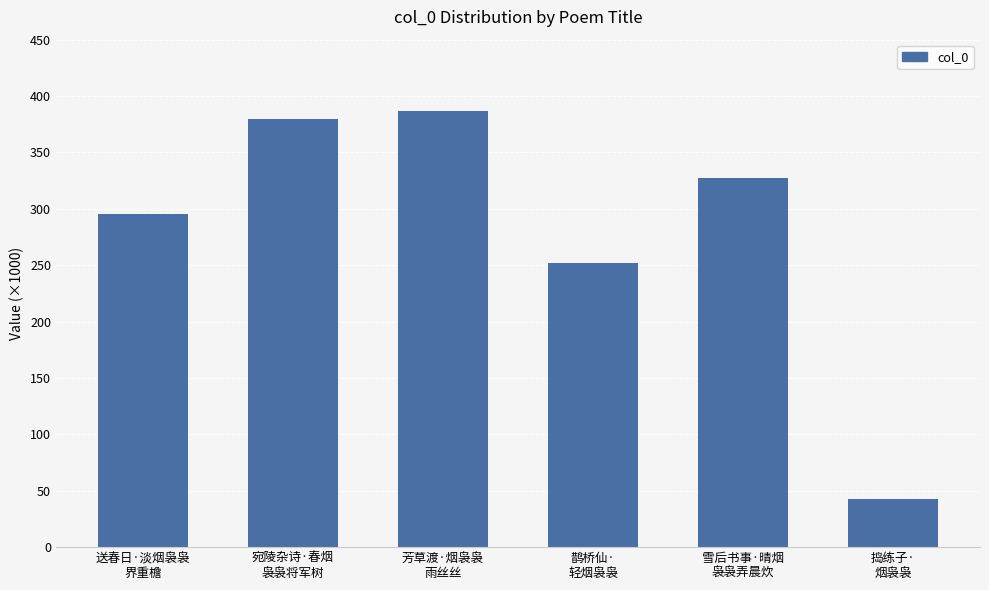

List the labels in order of value, smallest first.

捣练子·
烟袅袅, 鹊桥仙·
轻烟袅袅, 送春日·淡烟袅袅
界重檐, 雪后书事·晴烟
袅袅弄晨炊, 宛陵杂诗·春烟
袅袅将军树, 芳草渡·烟袅袅
雨丝丝